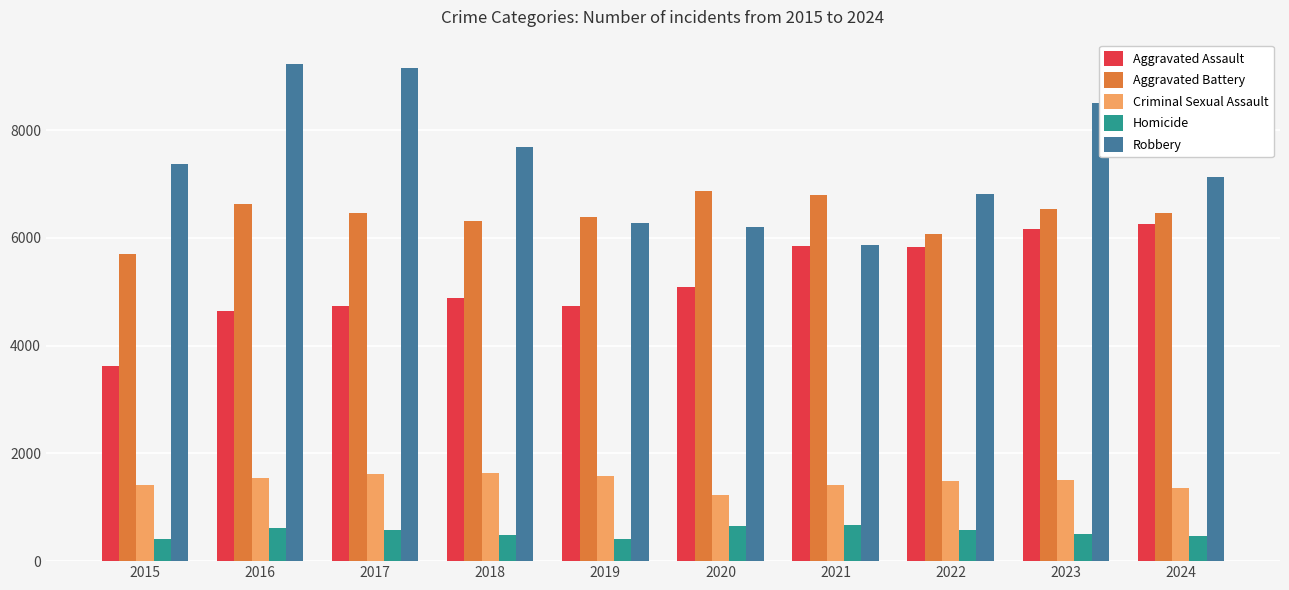

How many groups of bars are there?

10